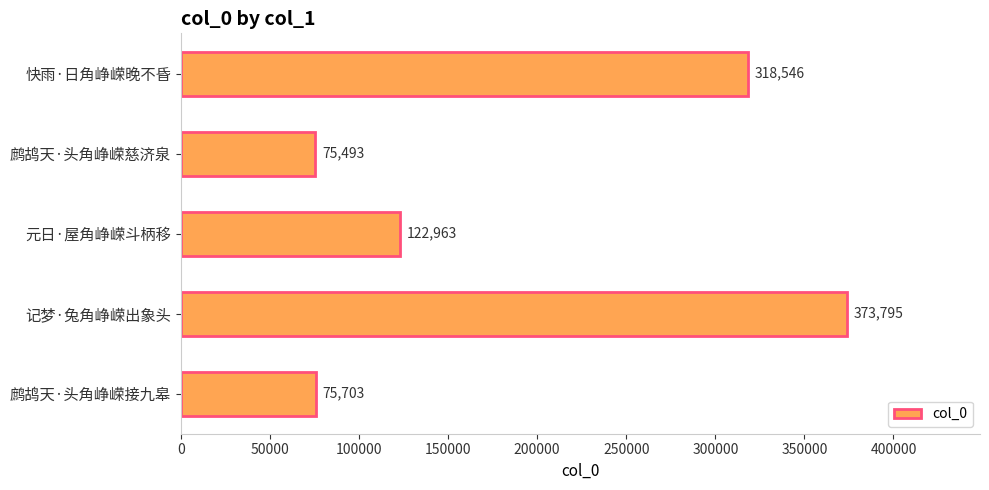

The value at 元日·屋角峥嵘斗柄移 is 122963. True or false?

True